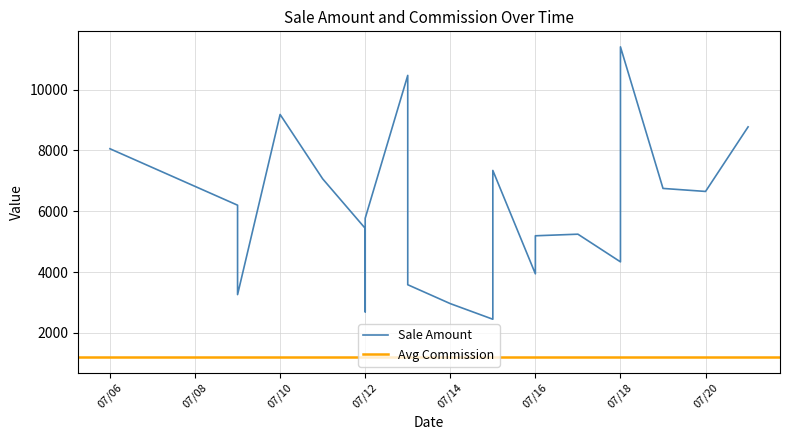

At which category does the chart reach its minimum across all series?

2022-07-15